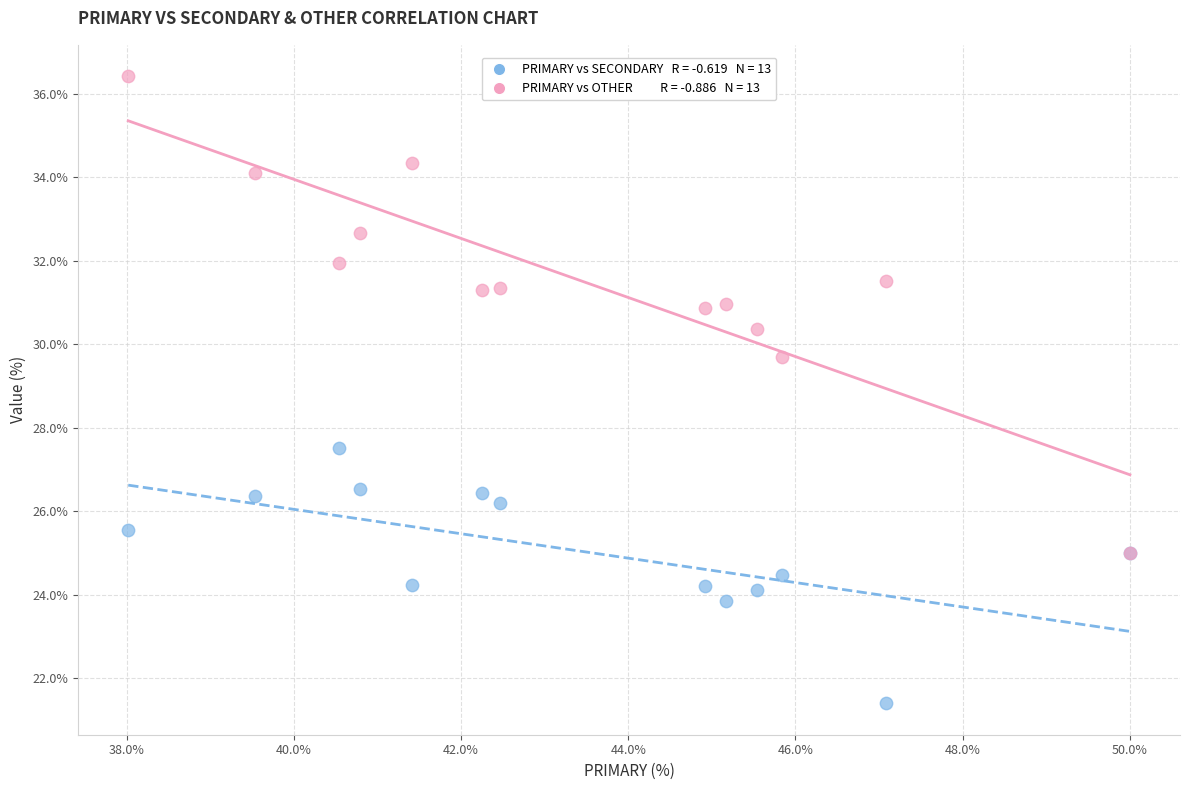

Across all series, what Y value is closest to 28?

27.5